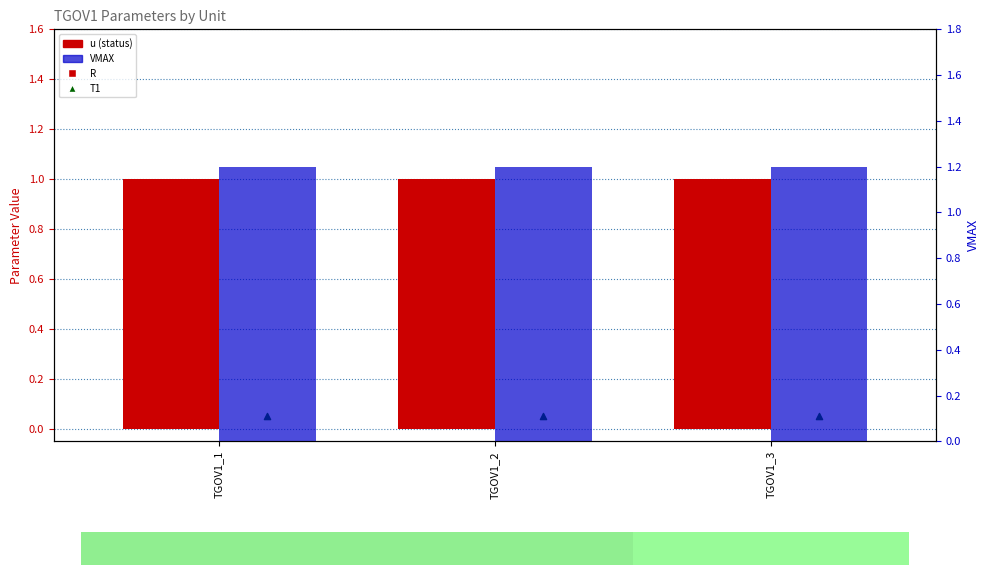

Which series has the largest Y range (max minus min)?

u (status)